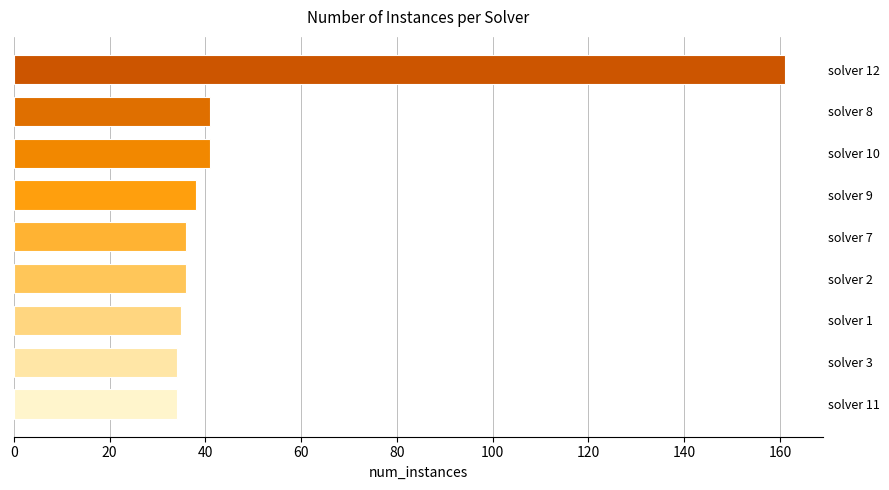

What is the difference between the values at solver 1 and solver 11?

1